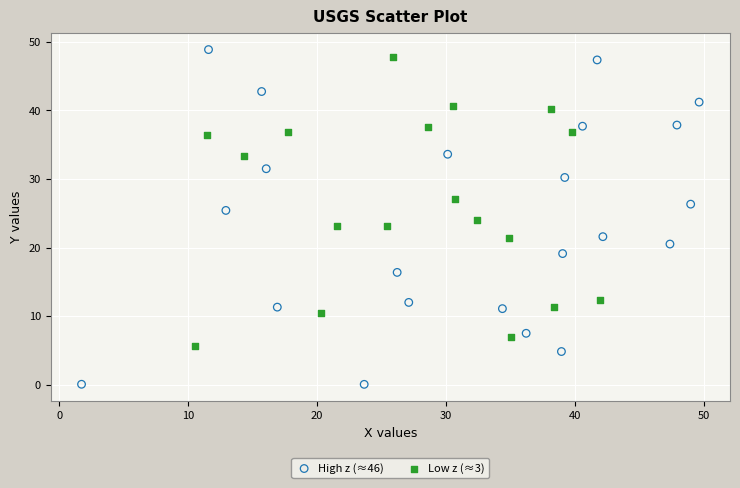

Which series contains the highest Y value?

High z (≈46)